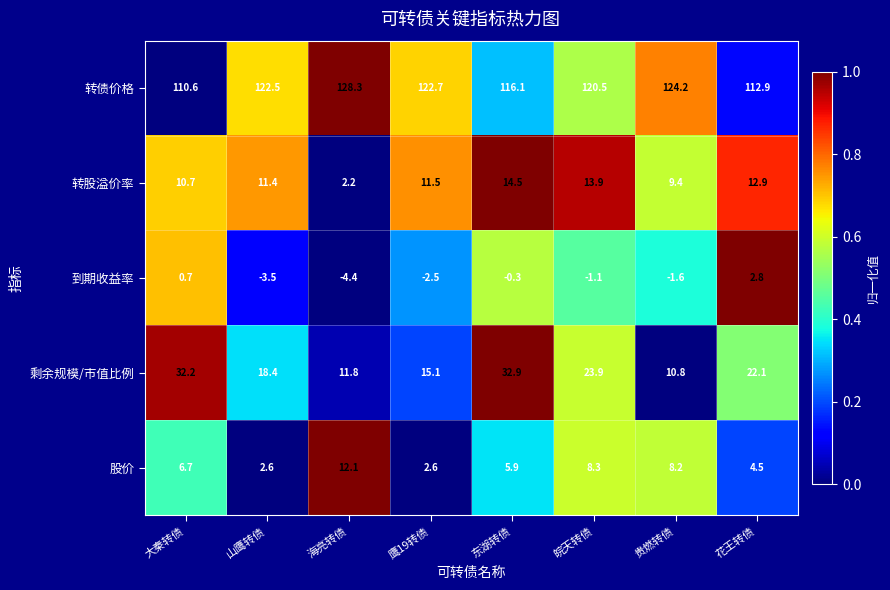

At which category does the chart reach its minimum across all series?

海亮转债